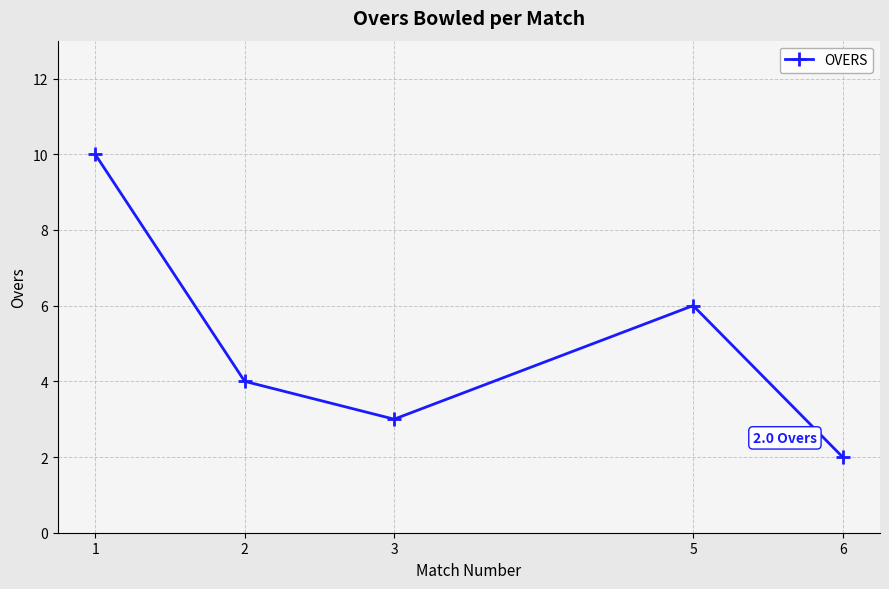

What is the approximate value at 6?

2